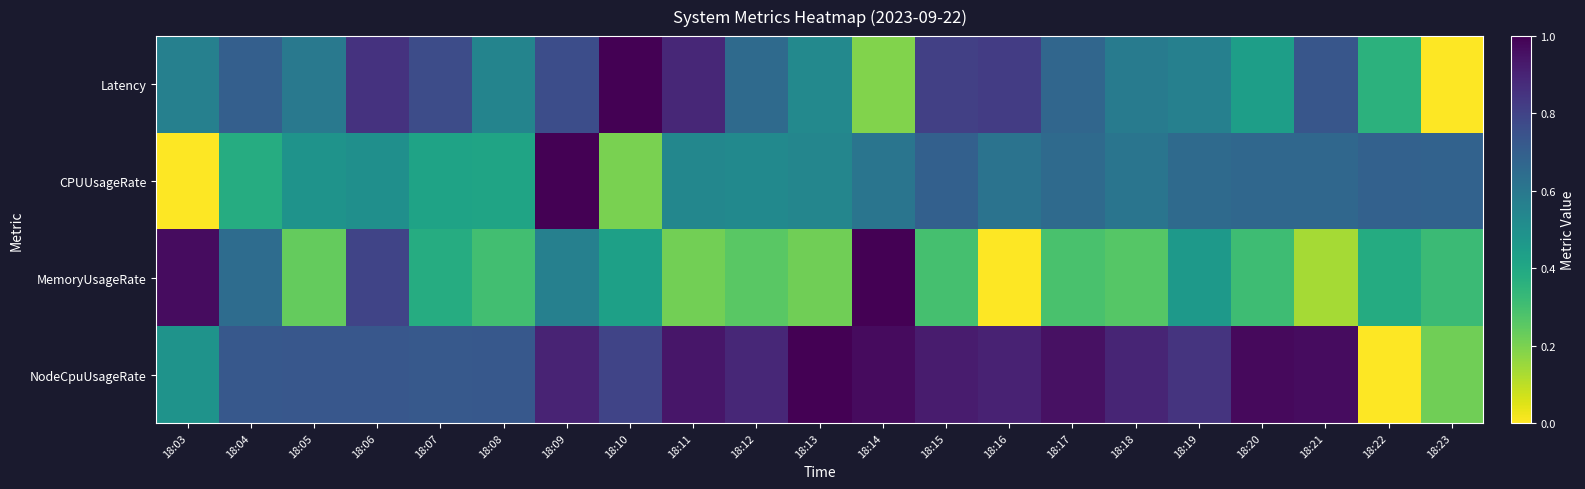

Reading right to left, transcribe all the data shown in this chart.

Latency: 18:23=0.0	18:22=0.4	18:21=0.7	18:20=0.4	18:19=0.6	18:18=0.6	18:17=0.7	18:16=0.8	18:15=0.8	18:14=0.2	18:13=0.5	18:12=0.7	18:11=0.9	18:10=1.0	18:09=0.8	18:08=0.5	18:07=0.8	18:06=0.9	18:05=0.6	18:04=0.7	18:03=0.6
CPUUsageRate: 18:23=0.7	18:22=0.7	18:21=0.7	18:20=0.7	18:19=0.7	18:18=0.6	18:17=0.7	18:16=0.6	18:15=0.7	18:14=0.6	18:13=0.5	18:12=0.5	18:11=0.5	18:10=0.2	18:09=1.0	18:08=0.4	18:07=0.4	18:06=0.5	18:05=0.5	18:04=0.4	18:03=0.0
MemoryUsageRate: 18:23=0.3	18:22=0.4	18:21=0.1	18:20=0.3	18:19=0.5	18:18=0.3	18:17=0.3	18:16=0.0	18:15=0.3	18:14=1.0	18:13=0.2	18:12=0.3	18:11=0.2	18:10=0.4	18:09=0.6	18:08=0.3	18:07=0.4	18:06=0.8	18:05=0.2	18:04=0.6	18:03=1.0
NodeCpuUsageRate: 18:23=0.2	18:22=0.0	18:21=1.0	18:20=1.0	18:19=0.9	18:18=0.9	18:17=1.0	18:16=0.9	18:15=0.9	18:14=1.0	18:13=1.0	18:12=0.9	18:11=0.9	18:10=0.8	18:09=0.9	18:08=0.7	18:07=0.7	18:06=0.7	18:05=0.7	18:04=0.7	18:03=0.5